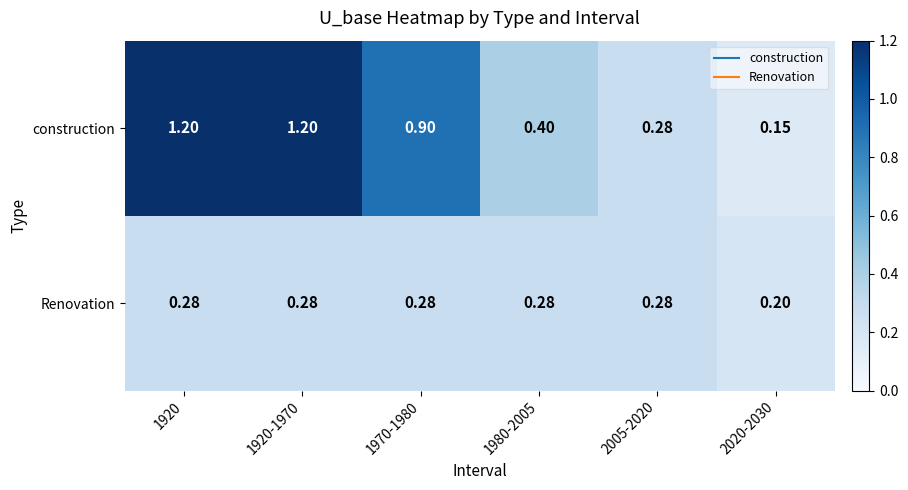

Rank the series by their average value, from highest to lowest.

construction, Renovation